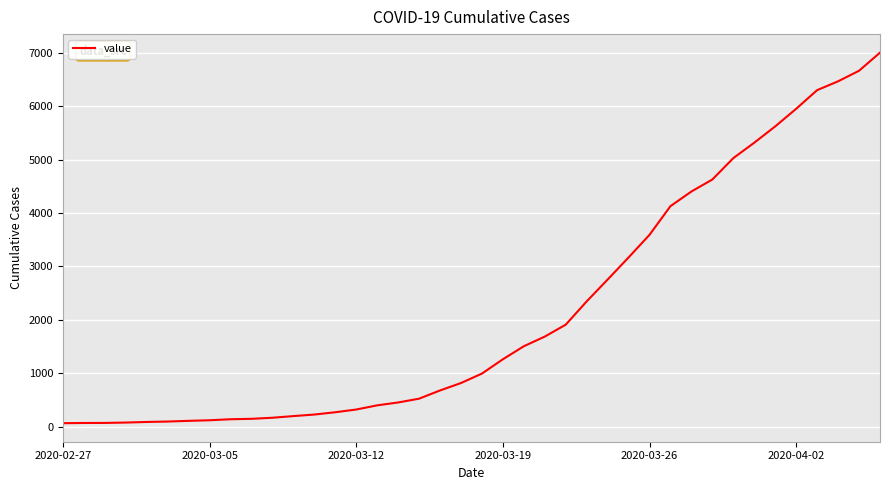

What is the difference between the second highest and minimum values?

6600